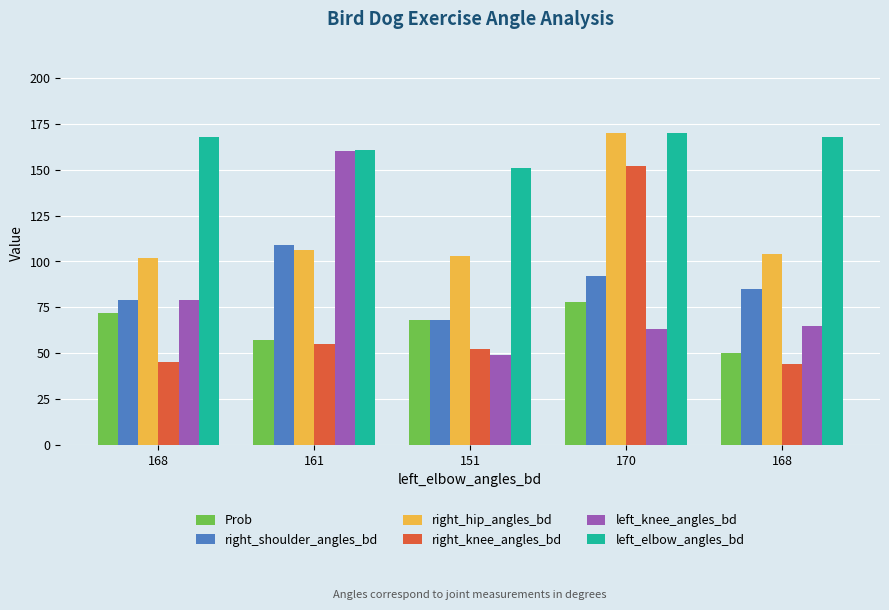

At how many categories does at least one series exceed 82?

5